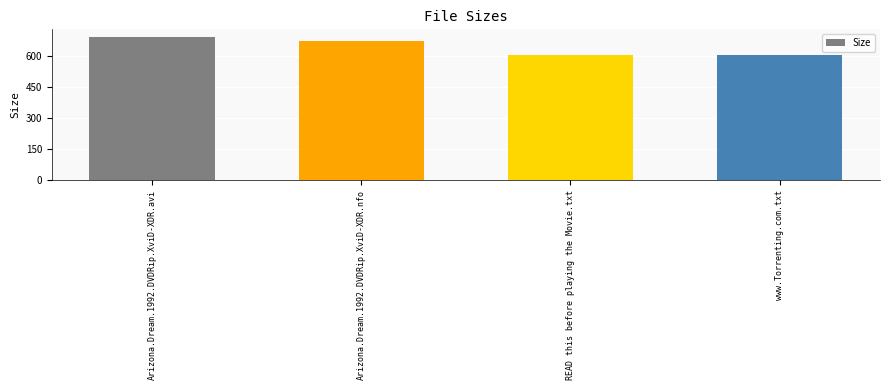

The value at Arizona.Dream.1992.DVDRip.XviD-XDR.avi is 696.6. True or false?

True